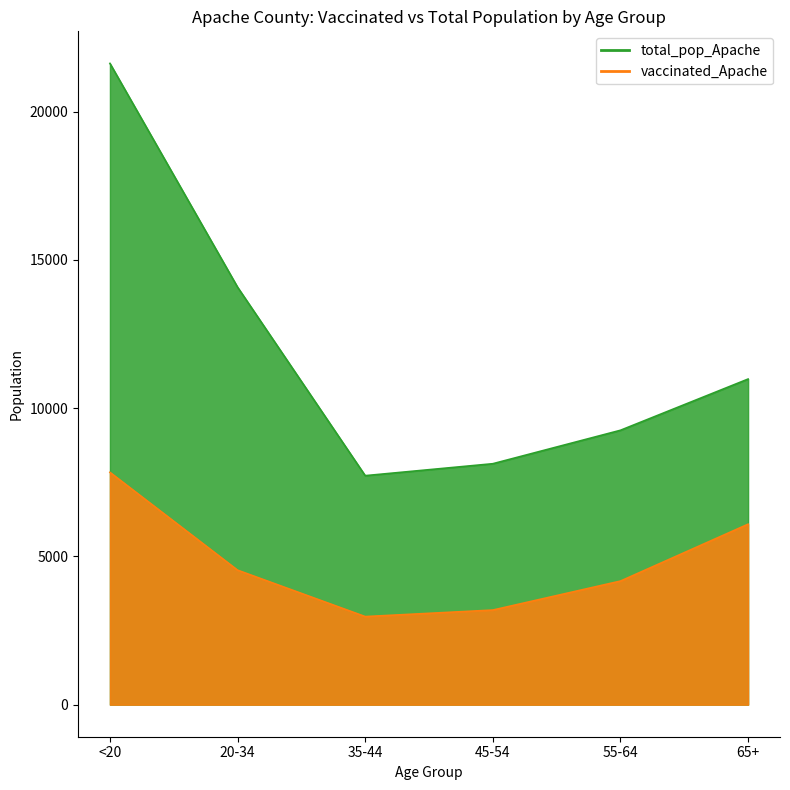

Where is the first local minimum for total_pop_Apache?

35-44